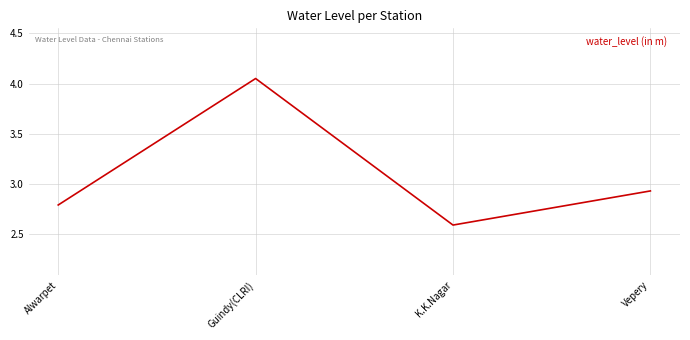

What is the change in value from Alwarpet to Guindy(CLRI)?

+1.3